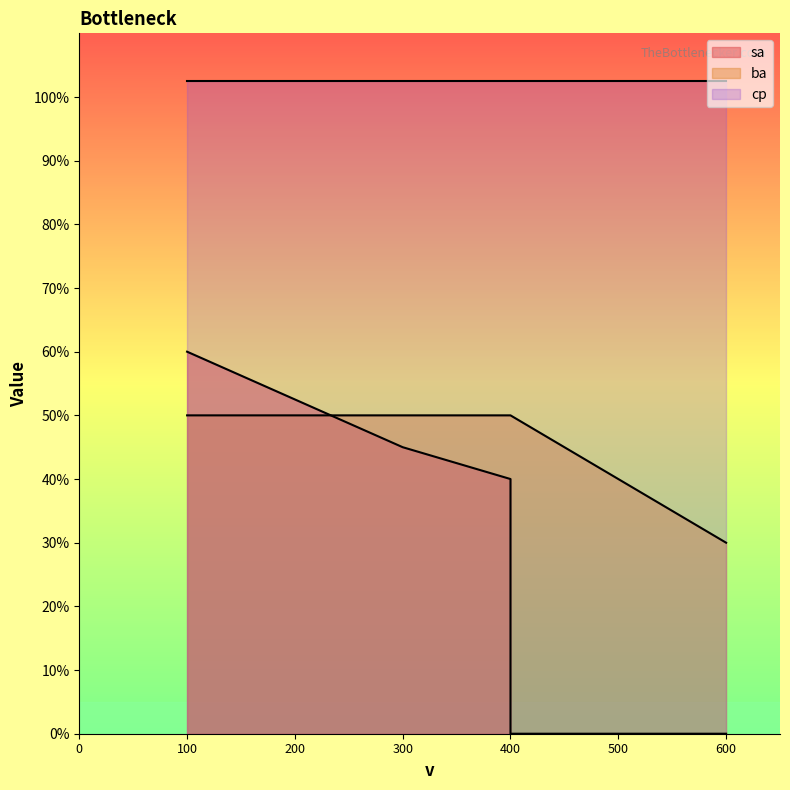

True or false: ba and sa cross at least once.

True